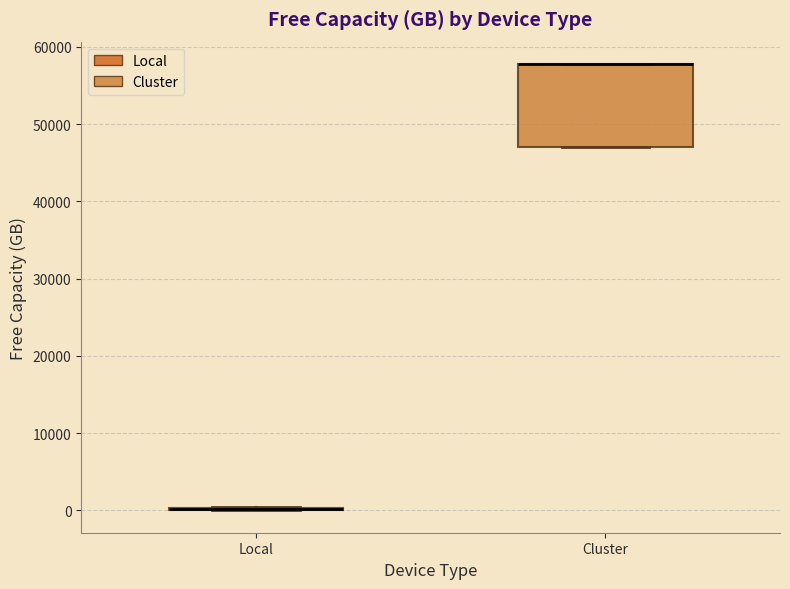

Comparing the boxes themselves (not the whiskers), which one is the tallest?

Cluster